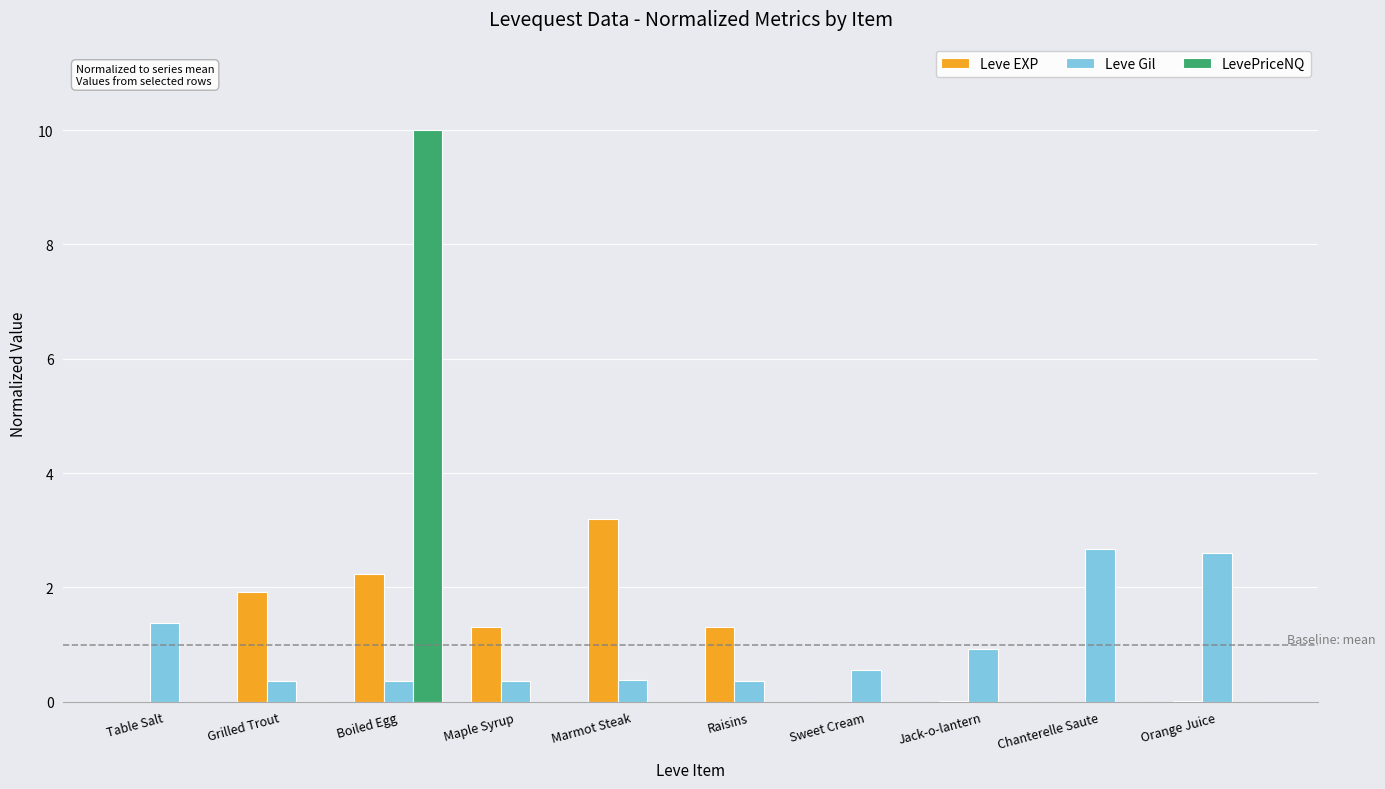

At which category is the sum across all series the highest?

Boiled Egg